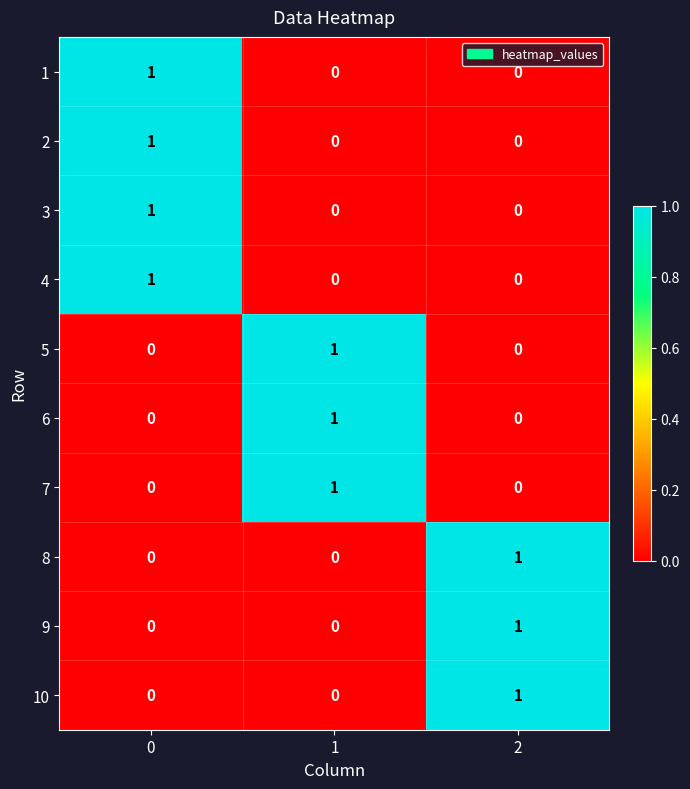

Is the value of 9 at 2 greater than the value of 4 at 2?

Yes